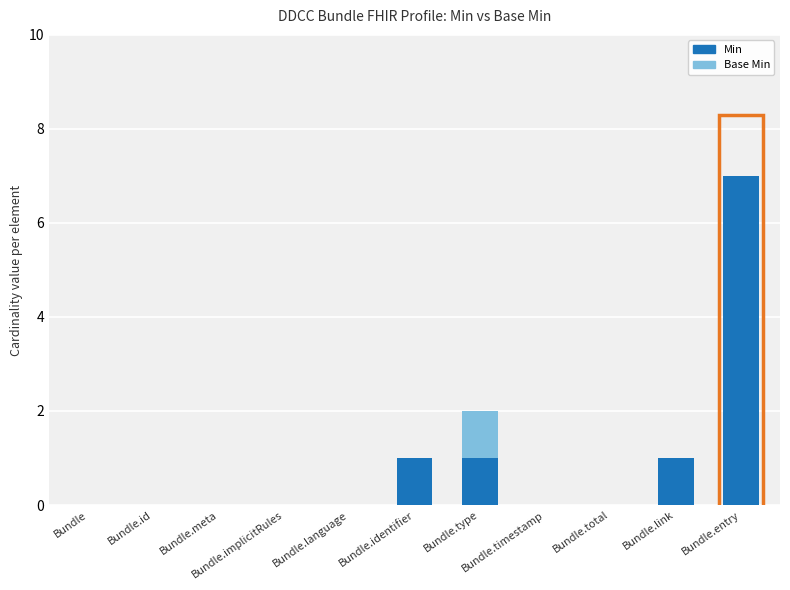

What are all the series names shown in the legend?

Min, Base Min